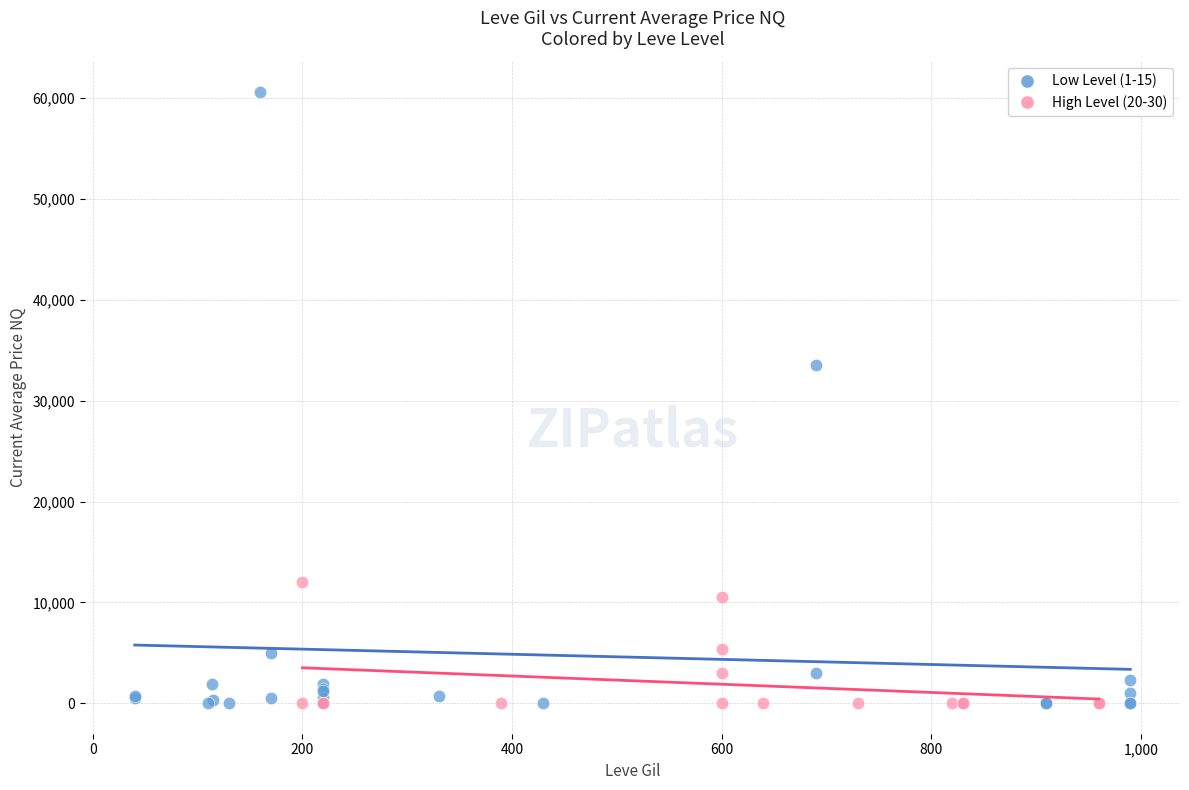

Which series has the widest spread of Y values?

Low Level (1-15)